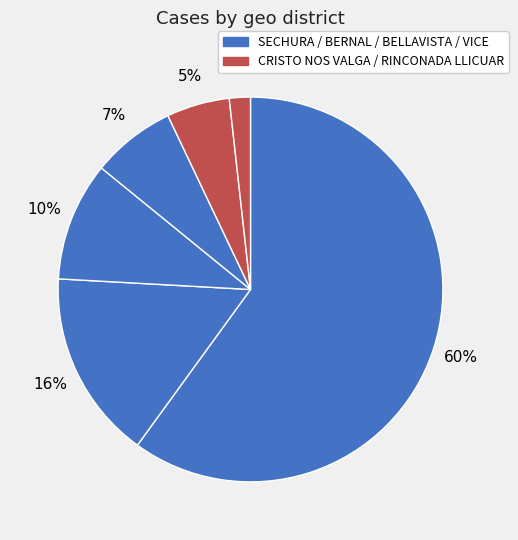

How many slices are in this pie chart?

6